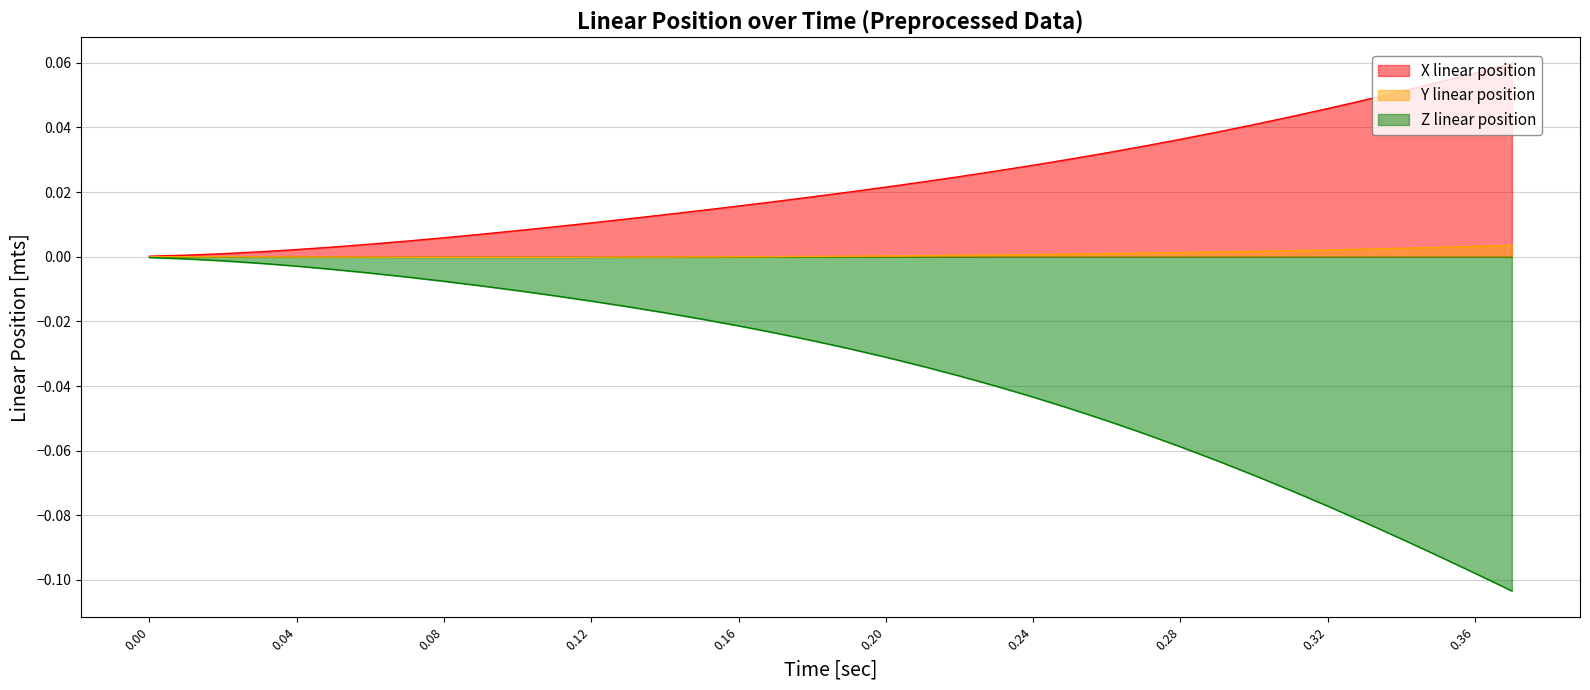

What is the sum of all X linear position values?

0.9